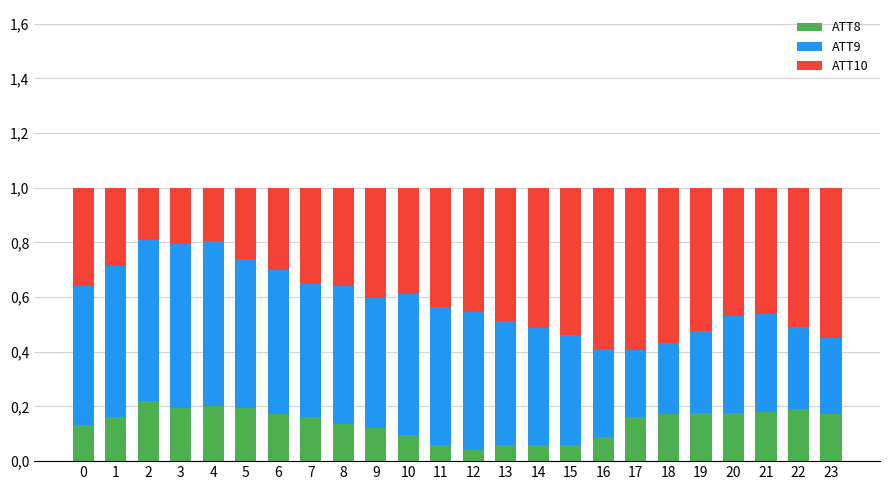

The value of ATT10 at 14 is 0.5. True or false?

True